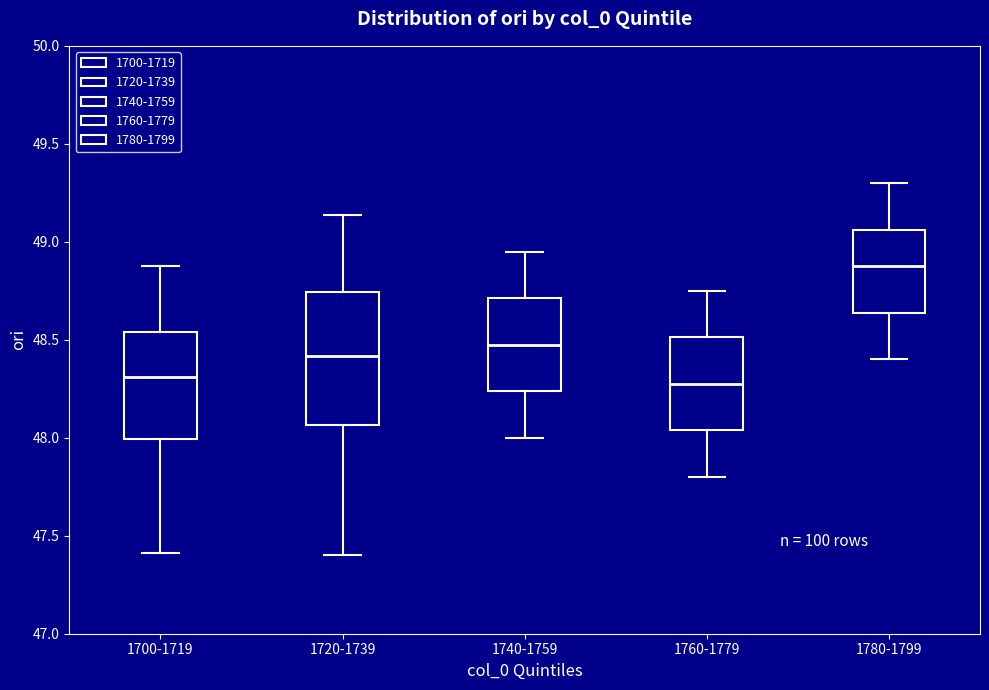

Comparing the boxes themselves (not the whiskers), which one is the tallest?

1720-1739